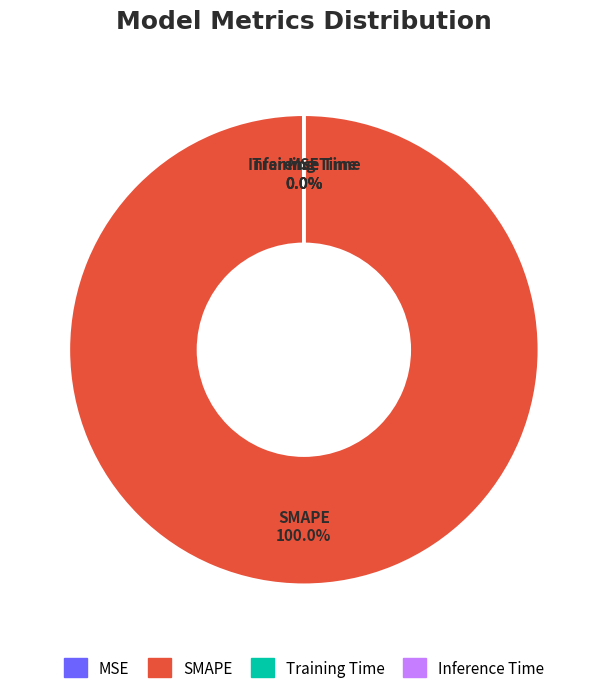

To the nearest percent, what is the difference between the largest and smallest slice percentages?

100%